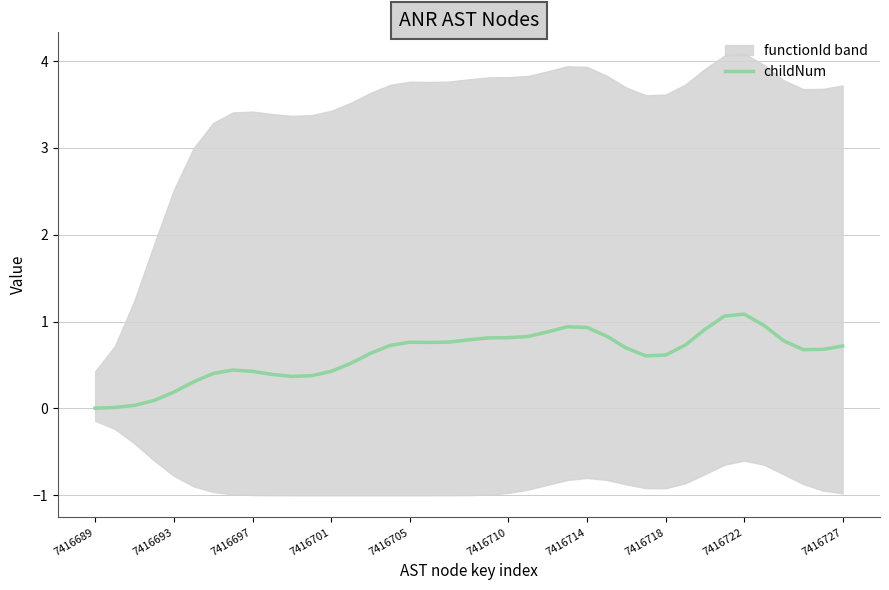

The value at 23 is 0.9. True or false?

True